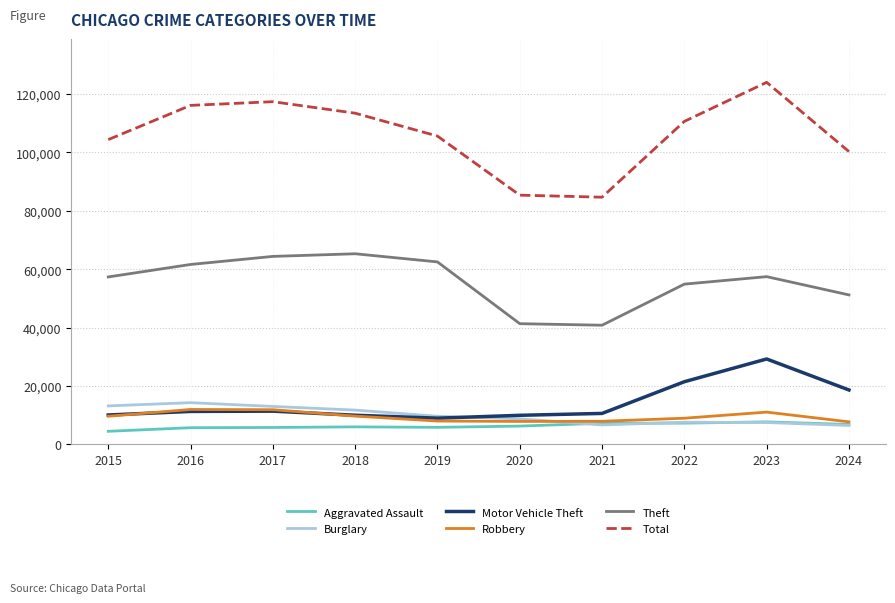

What is the difference between the second highest and second lowest values in the Total series?

32014